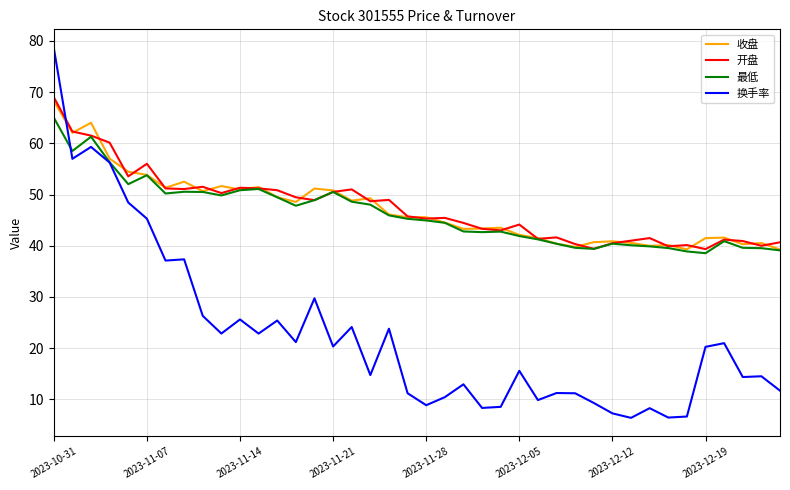

Which series has the widest spread of values?

换手率